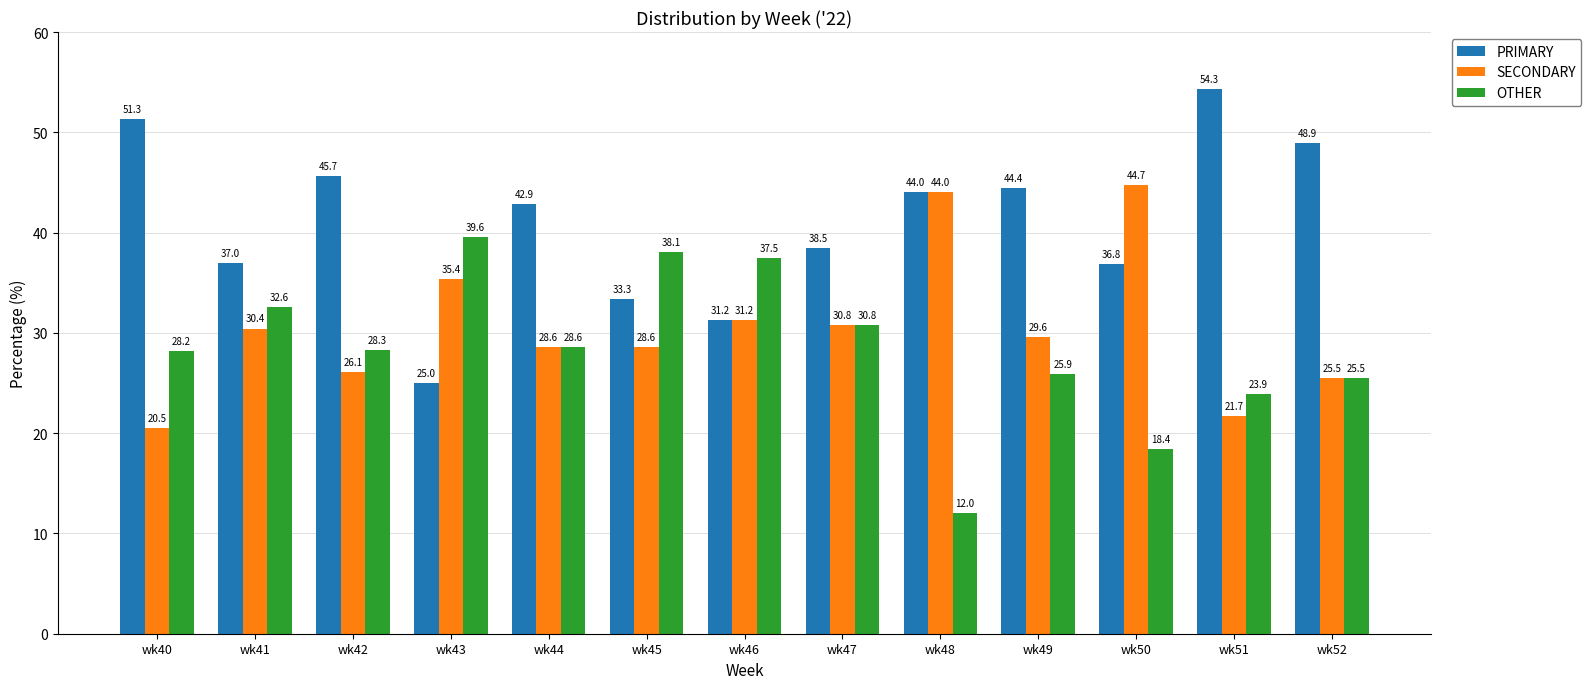

What is the smallest value displayed?

12.0